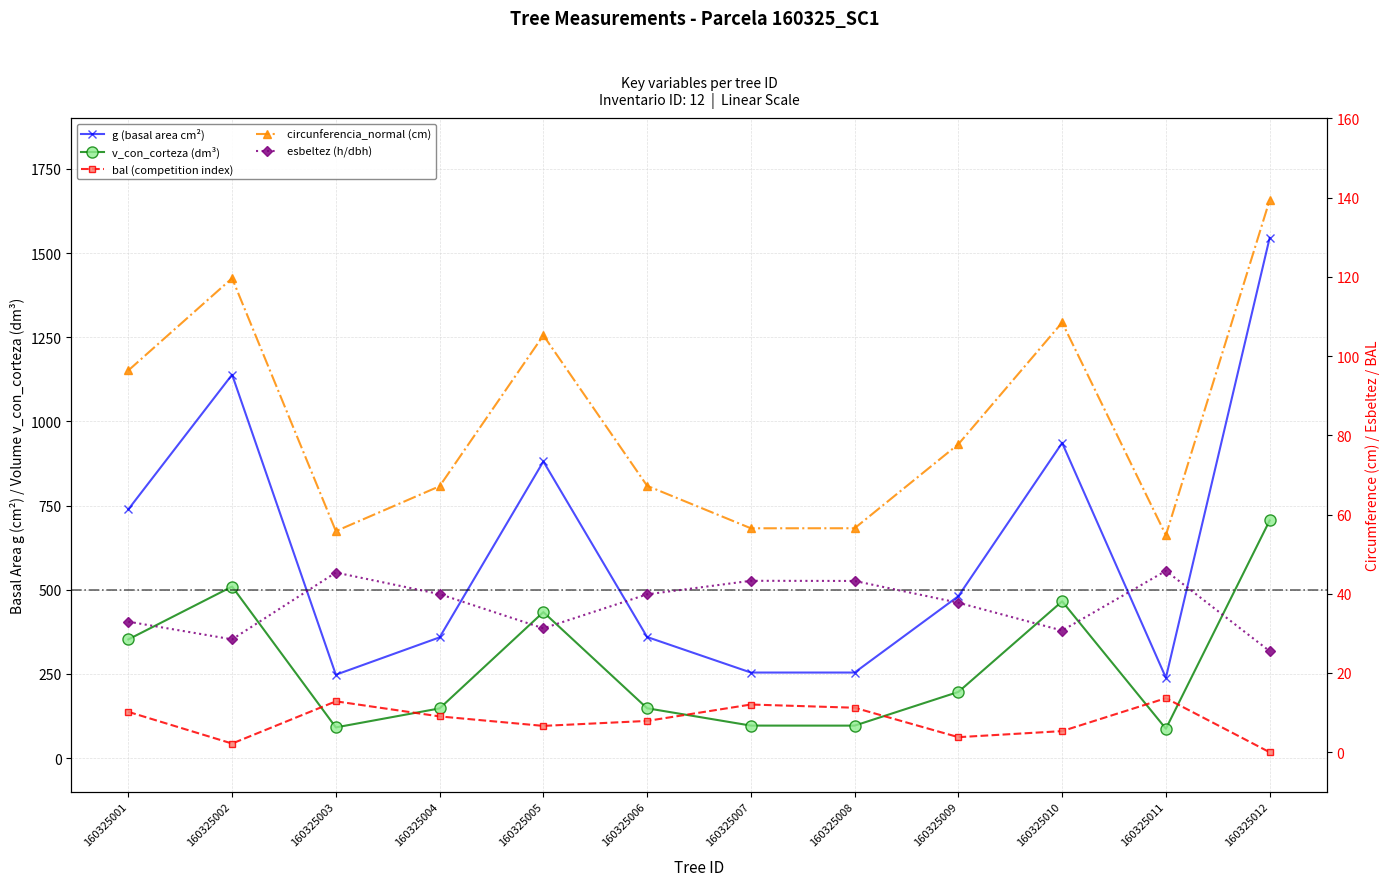

What is the highest value of the bal (competition index) series?

13.6